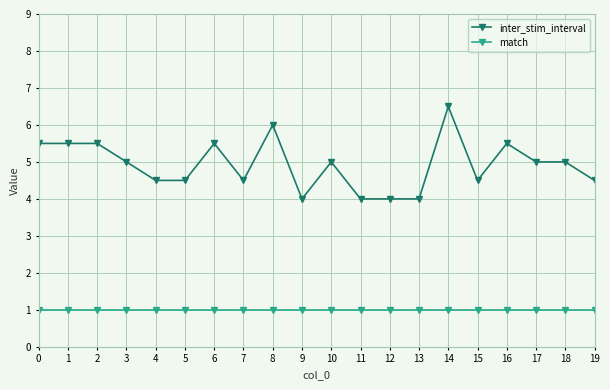

True or false: match and inter_stim_interval intersect in this chart.

False